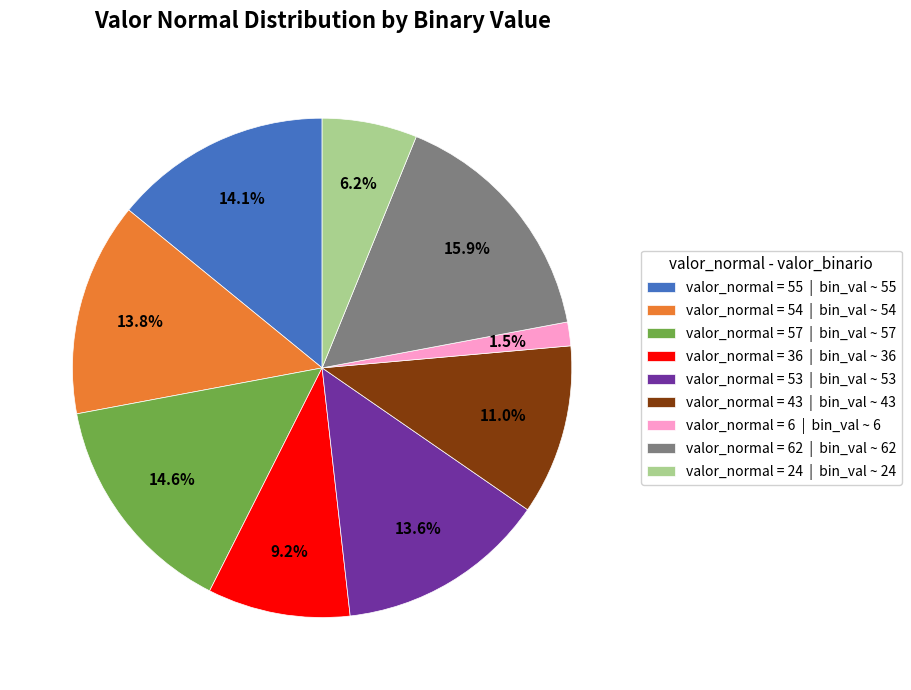

Which has a higher value, valor_normal = 43 | bin_val ~ 43 or valor_normal = 24 | bin_val ~ 24?

valor_normal = 43 | bin_val ~ 43